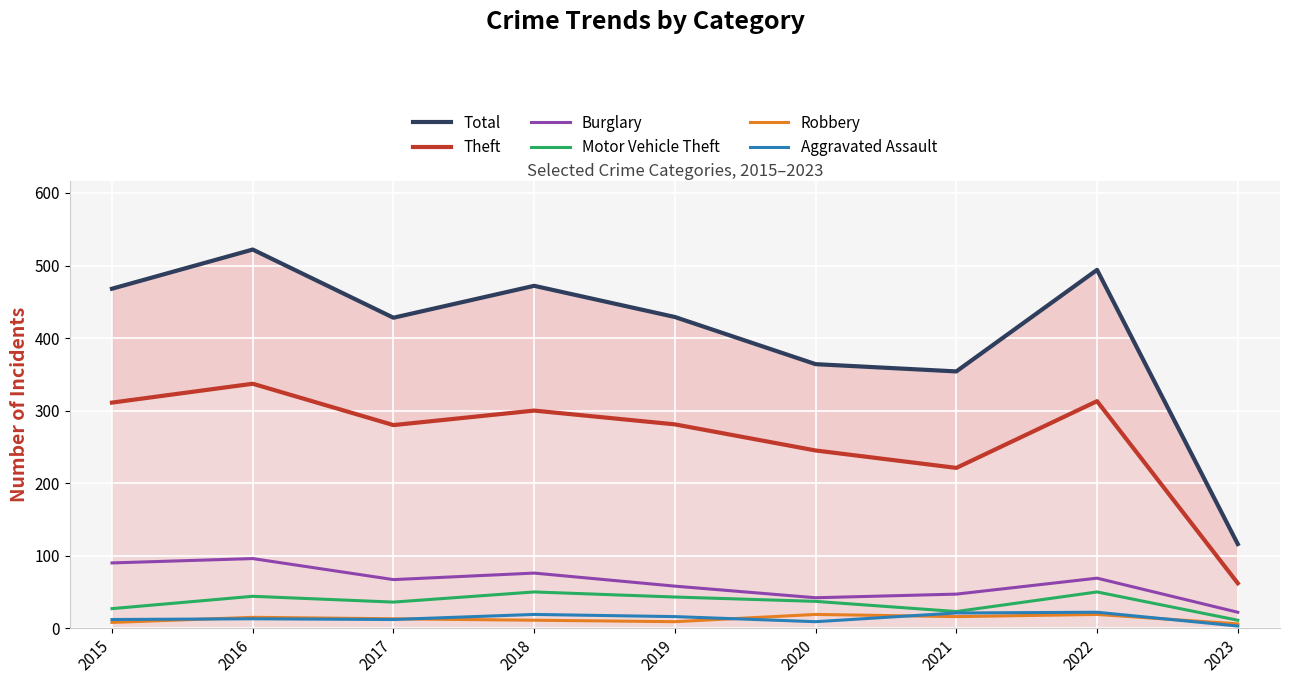

Which category has the highest value in the Motor Vehicle Theft series?

2018